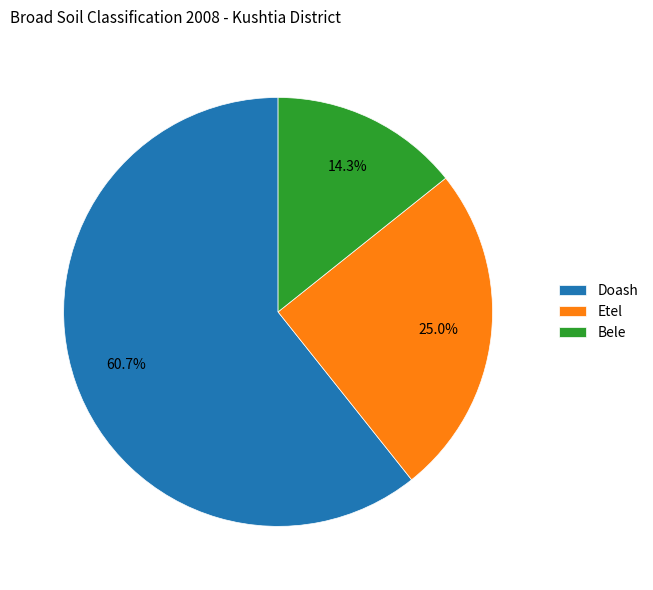

What is the total percentage of Etel and Bele?

39.3%